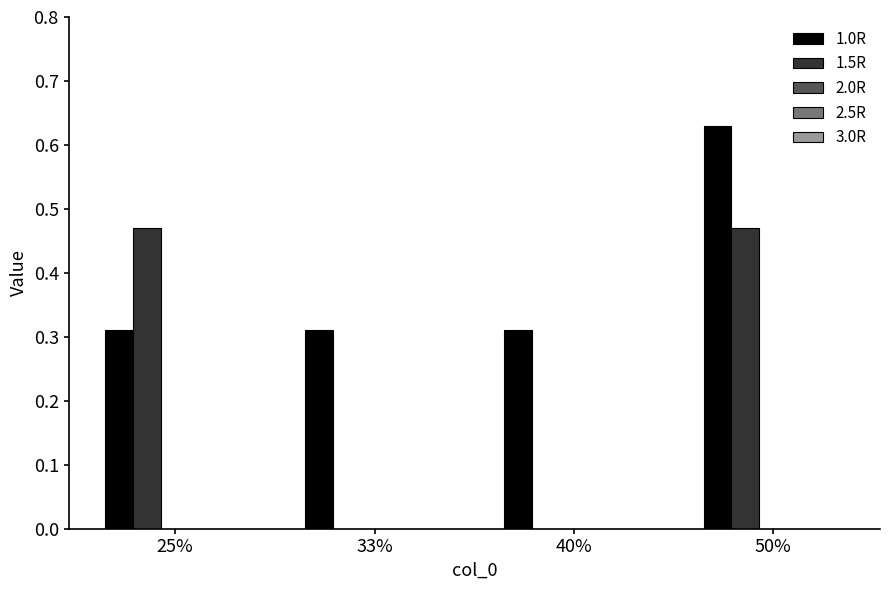

Between 33% and 50%, which series saw the biggest shift?

1.5R